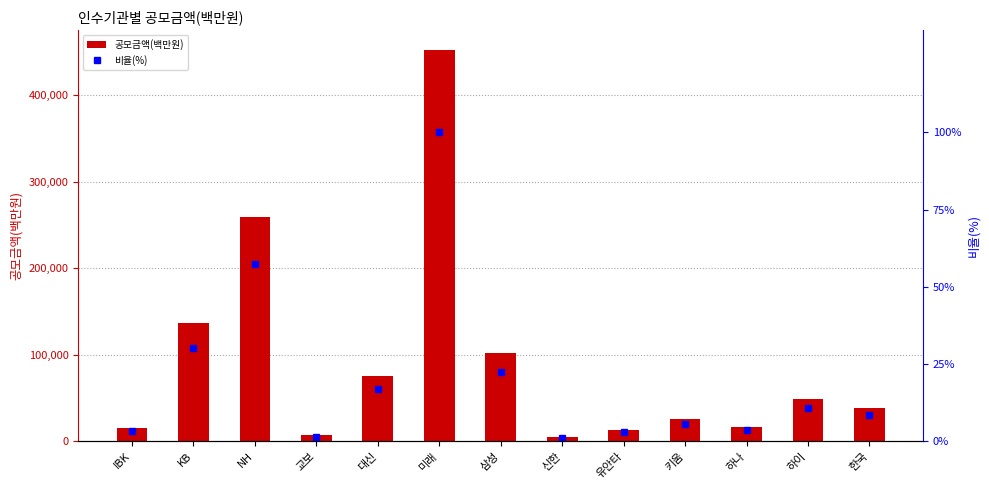

What is the sum of the 비율(%) values at 한국 and 신한?

9.6